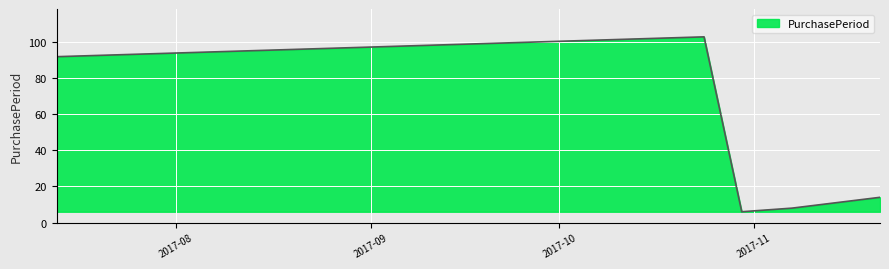

How many interior local peaks (higher than both neighbors) does the data have?

1